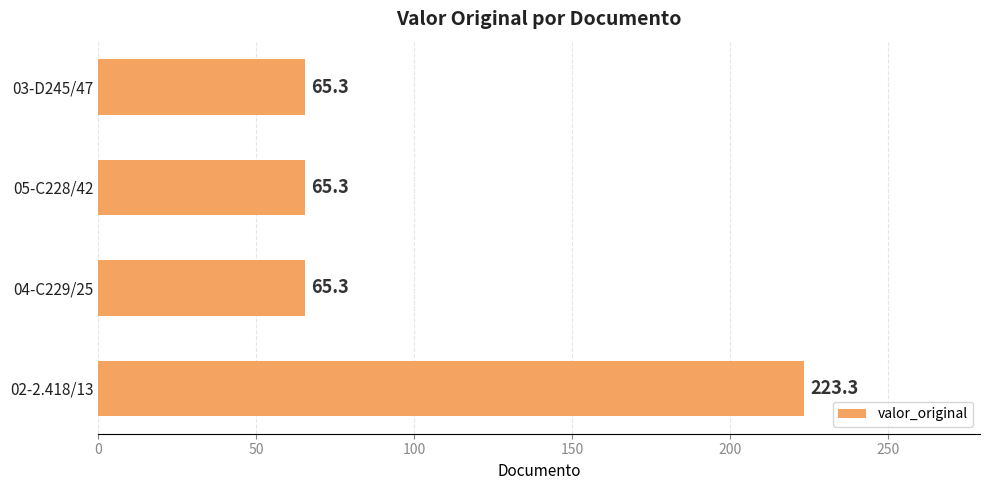

What is the maximum value shown in the chart?

223.3